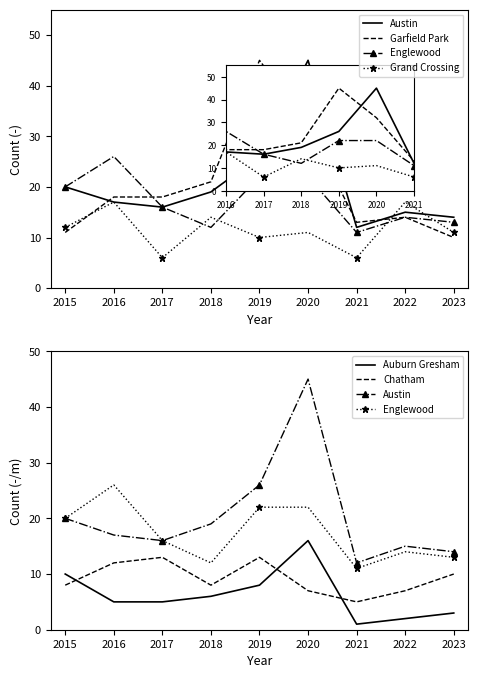

The Austin series shows 18 at 2018. True or false?

False